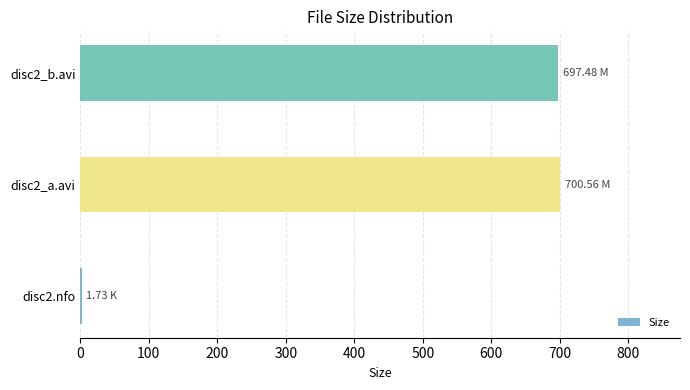

What is the greatest value displayed?

700.6